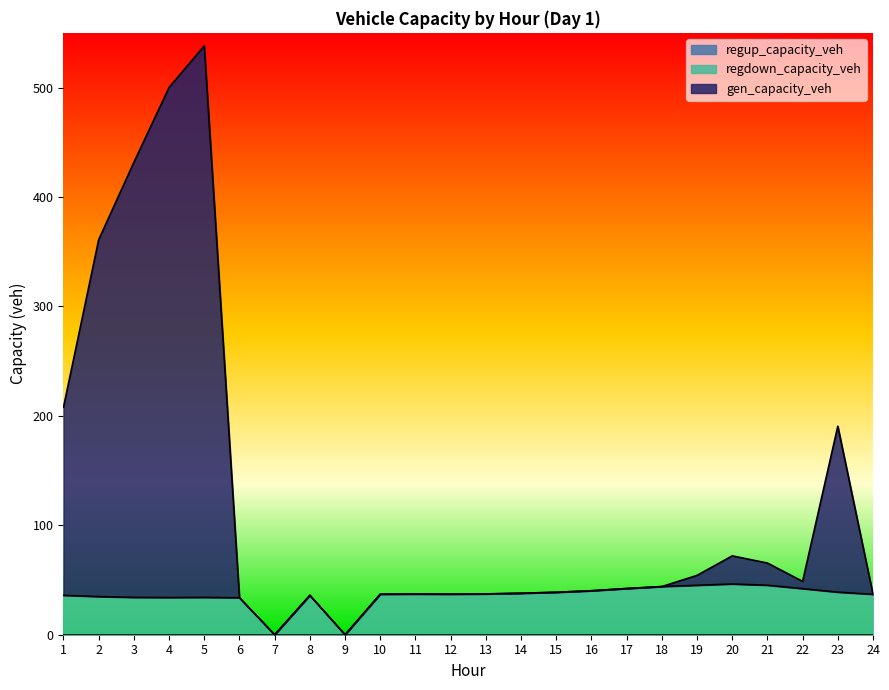

Reading left to right, what are all the values shown in this chart?

gen_capacity_veh: 1=208.0	2=361.0	3=431.7	4=500.1	5=538.1	6=33.8	7=0.0	8=36.0	9=0.0	10=37.1	11=37.2	12=37.1	13=37.3	14=37.9	15=38.8	16=40.2	17=42.2	18=44.0	19=54.2	20=72.0	21=65.5	22=48.7	23=190.5	24=36.9
regdown_capacity_veh: 1=36.0	2=34.8	3=34.1	4=34.0	5=34.1	6=33.8	7=0.0	8=36.0	9=0.0	10=37.1	11=37.2	12=37.1	13=37.3	14=37.9	15=38.8	16=40.2	17=42.2	18=44.0	19=45.2	20=46.3	21=45.2	22=42.1	23=38.9	24=36.9